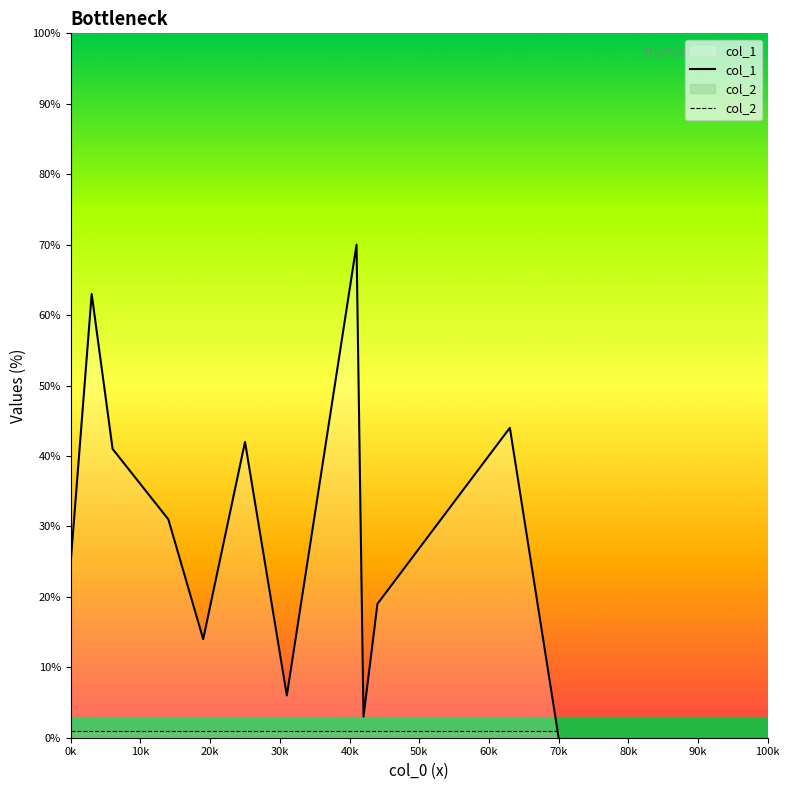

Which series ends up on top after the final intersection of col_2 and col_1?

col_2